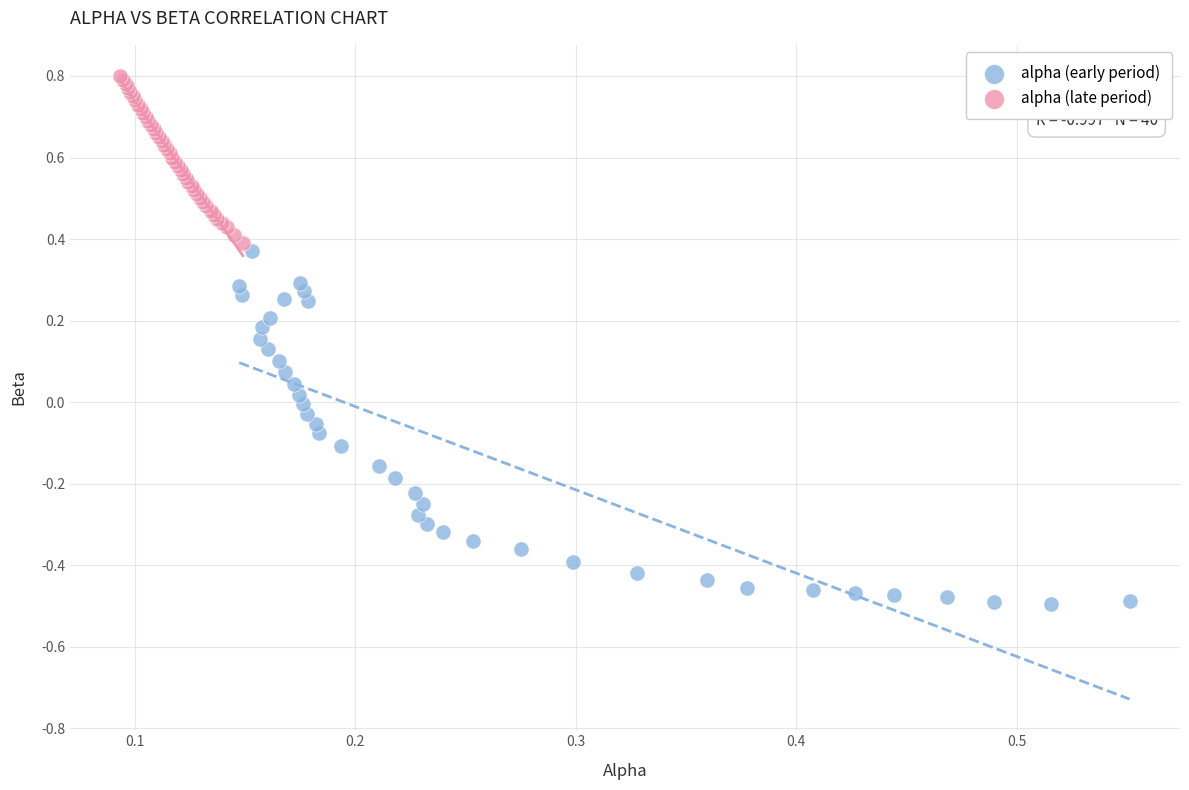

Which series has the largest Y range (max minus min)?

alpha (early period)